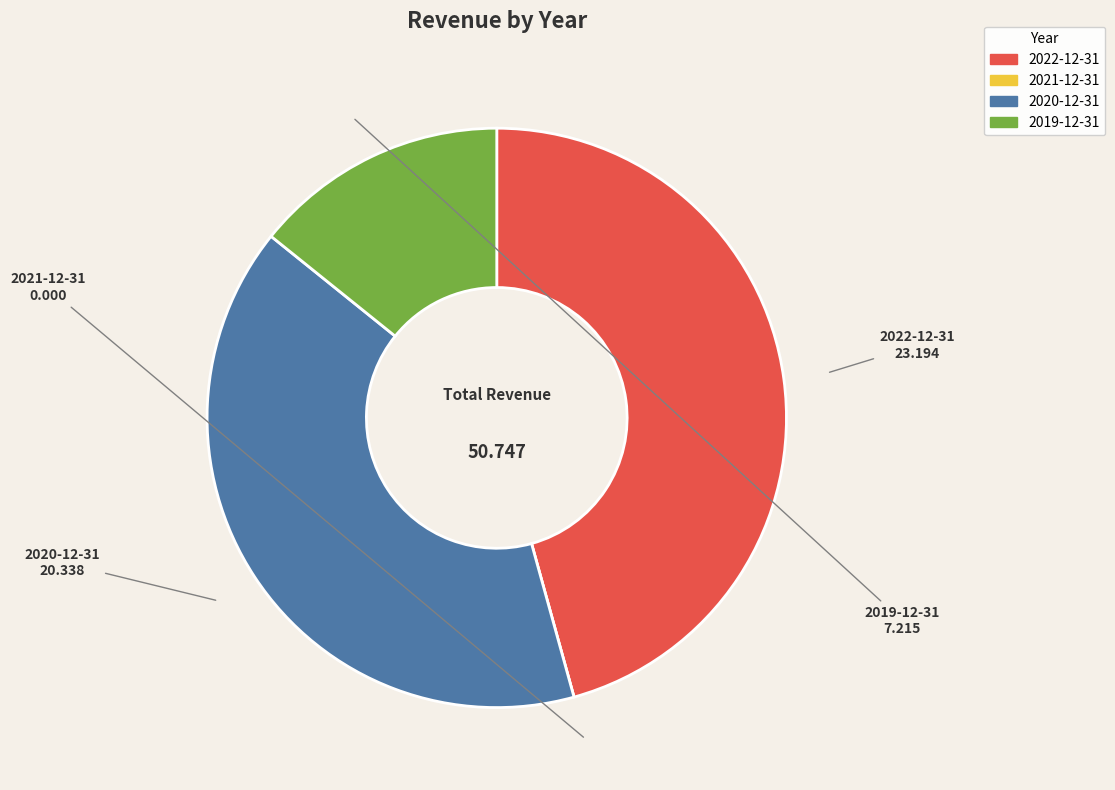

Does 2020-12-31 account for over 50% of the chart?

No